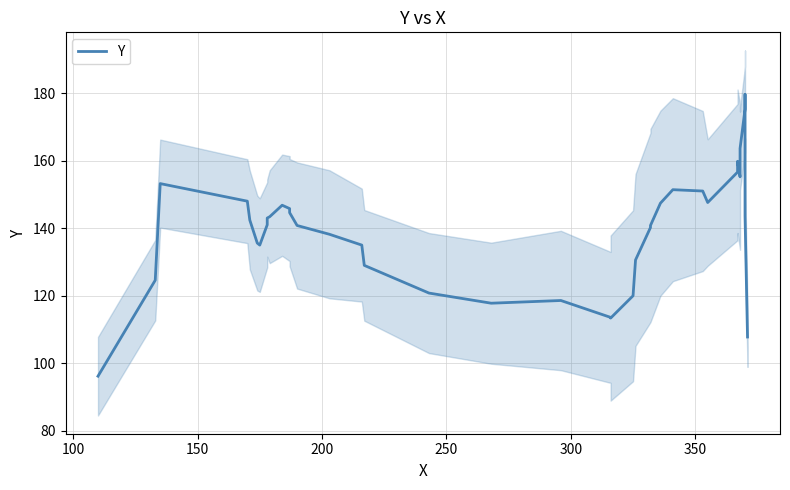

How many series are shown in this chart?

1